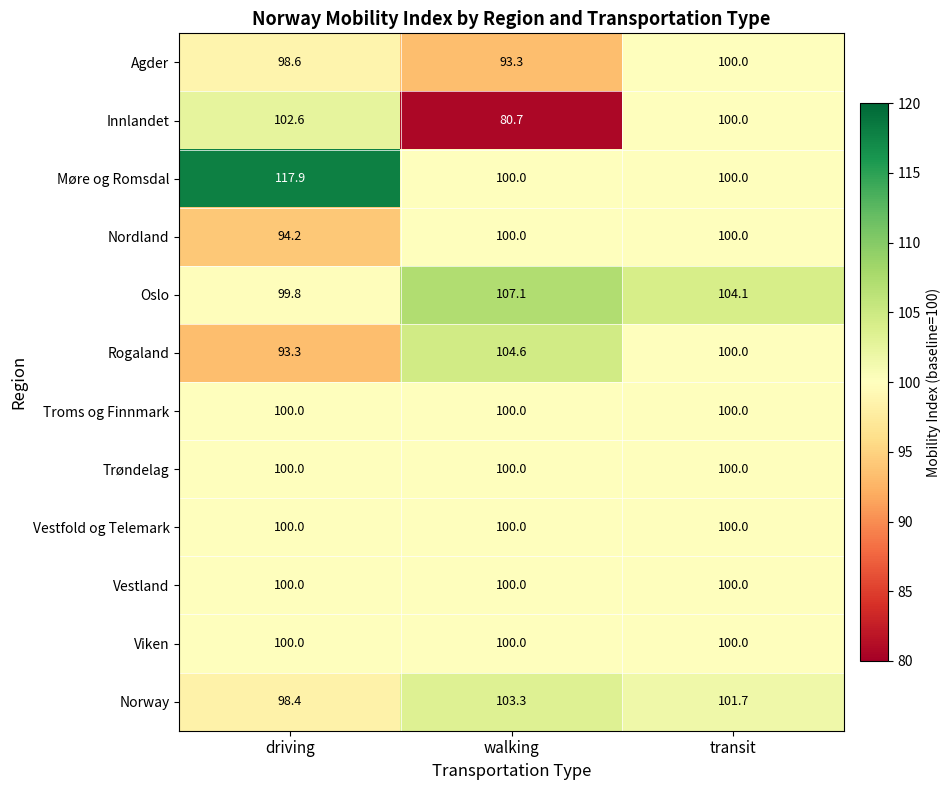

At which category does the chart reach its minimum across all series?

walking